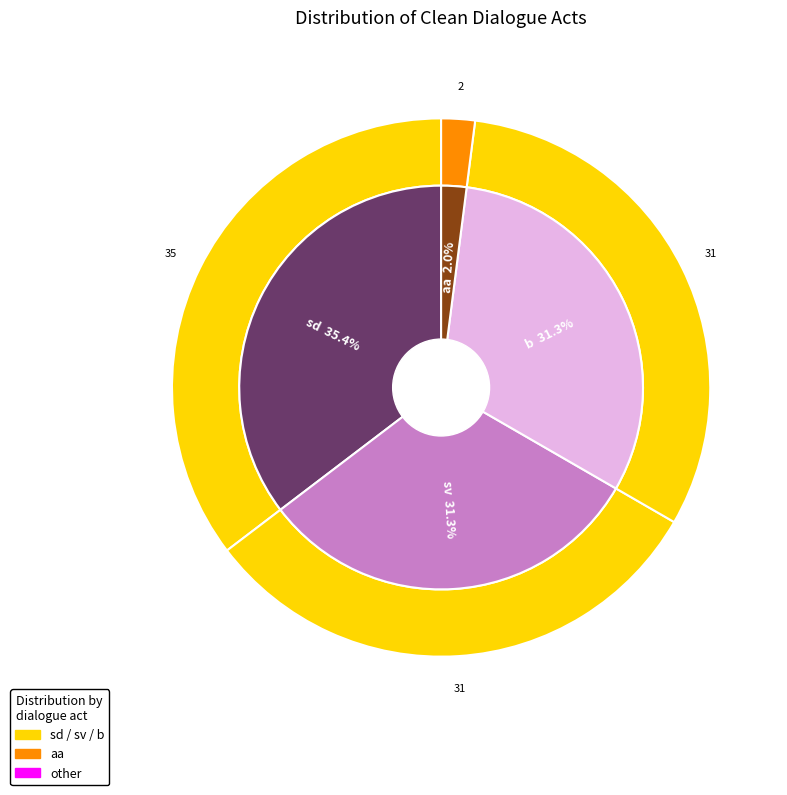

Rank the categories by value from highest to lowest.

sd, sv, b, aa